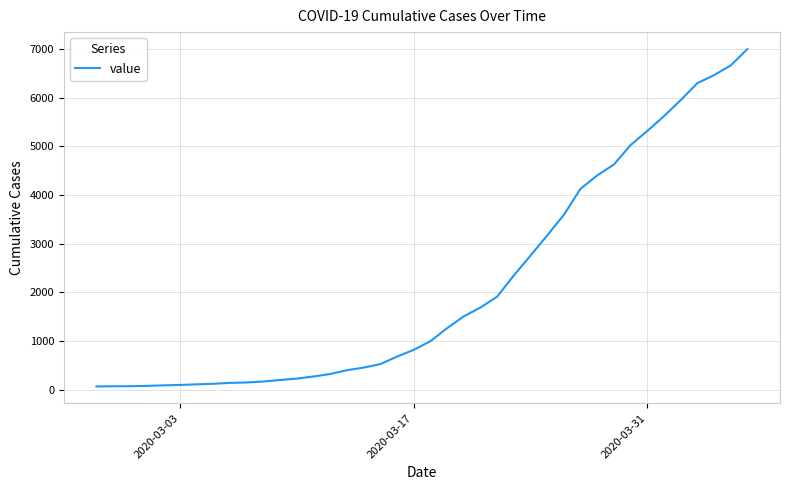

What is the difference between the maximum and minimum values?

6939